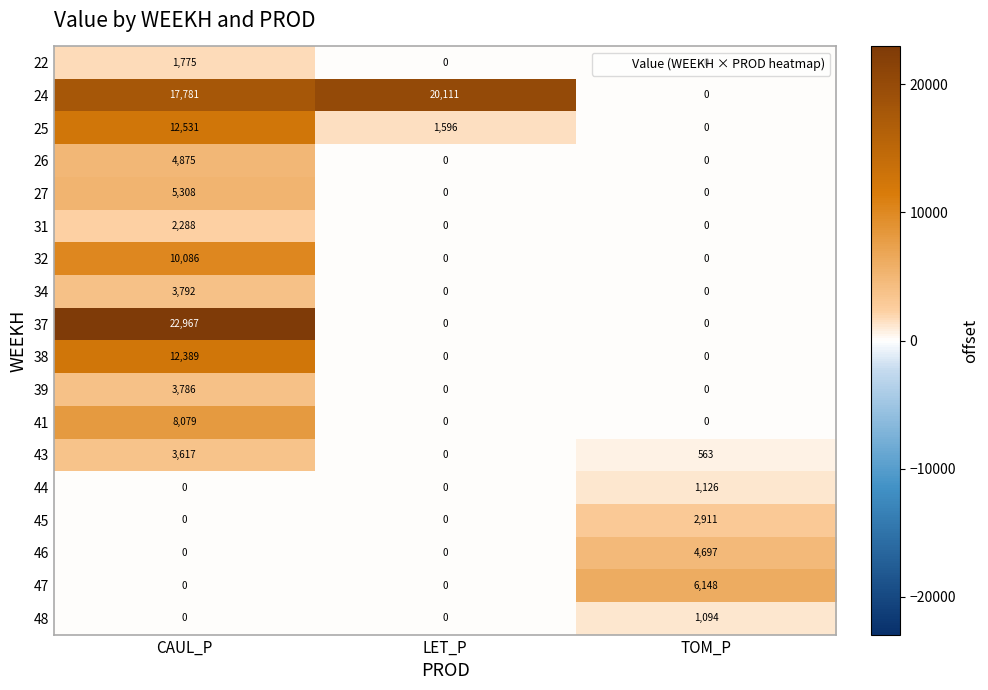

What is the sum of all 26 values?

4875